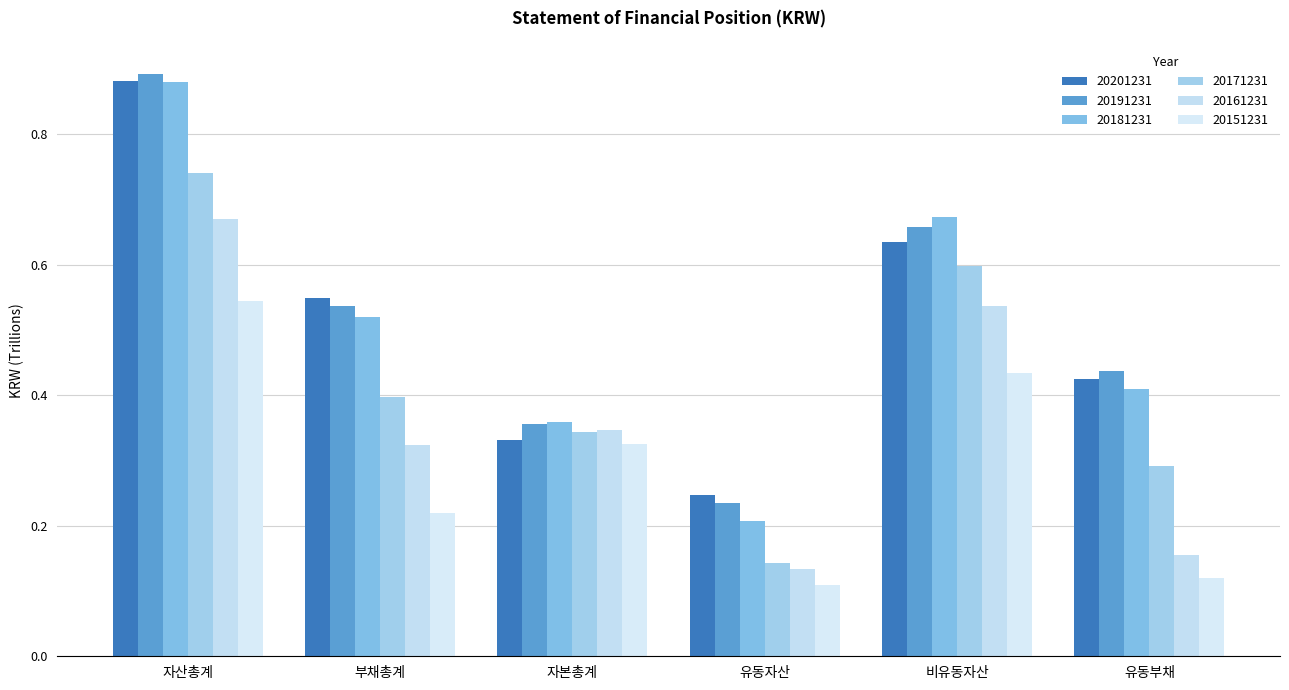

At how many categories does at least one series exceed 0?

6